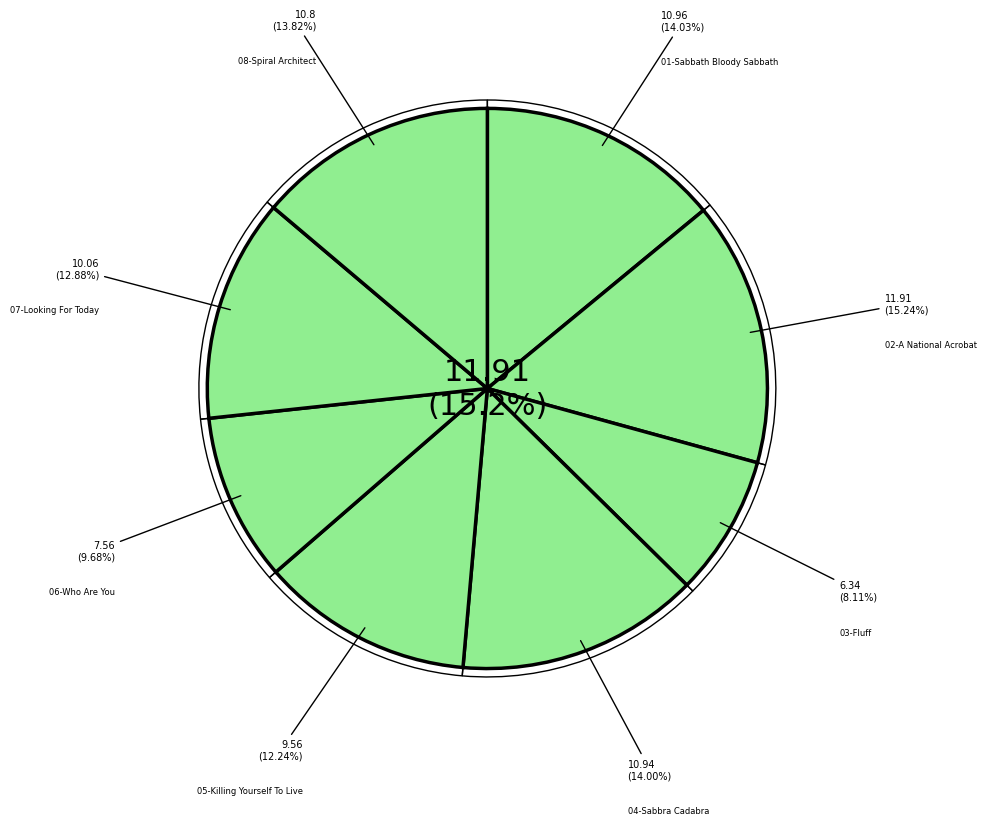

Count the number of slices in the pie.

8